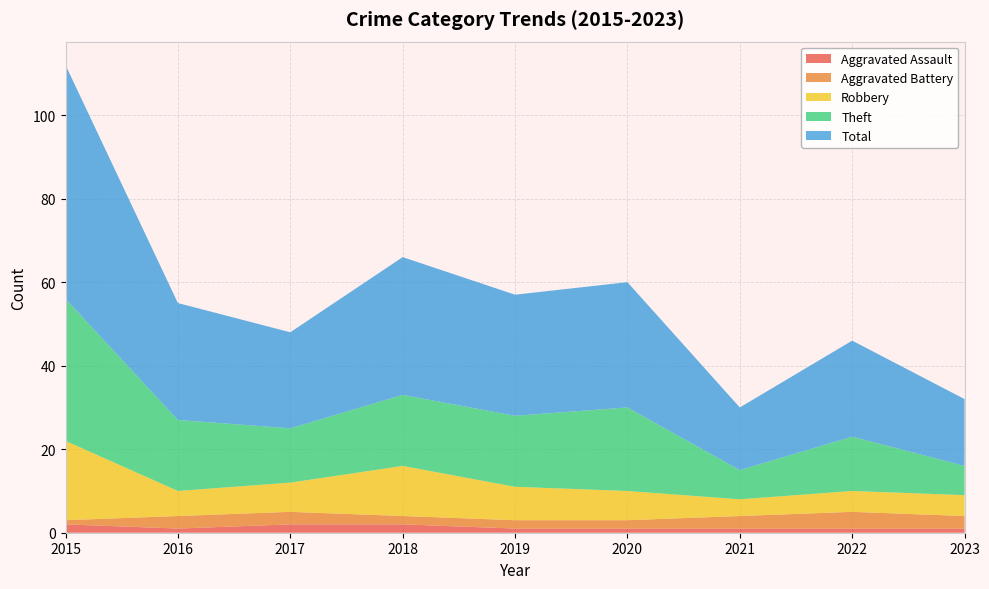

Reading left to right, what are all the values shown in this chart?

Aggravated Assault: 2015=2	2016=1	2017=2	2018=2	2019=1	2020=1	2021=1	2022=1	2023=1
Aggravated Battery: 2015=1	2016=3	2017=3	2018=2	2019=2	2020=2	2021=3	2022=4	2023=3
Robbery: 2015=19	2016=6	2017=7	2018=12	2019=8	2020=7	2021=4	2022=5	2023=5
Theft: 2015=34	2016=17	2017=13	2018=17	2019=17	2020=20	2021=7	2022=13	2023=7
Total: 2015=56	2016=28	2017=23	2018=33	2019=29	2020=30	2021=15	2022=23	2023=16